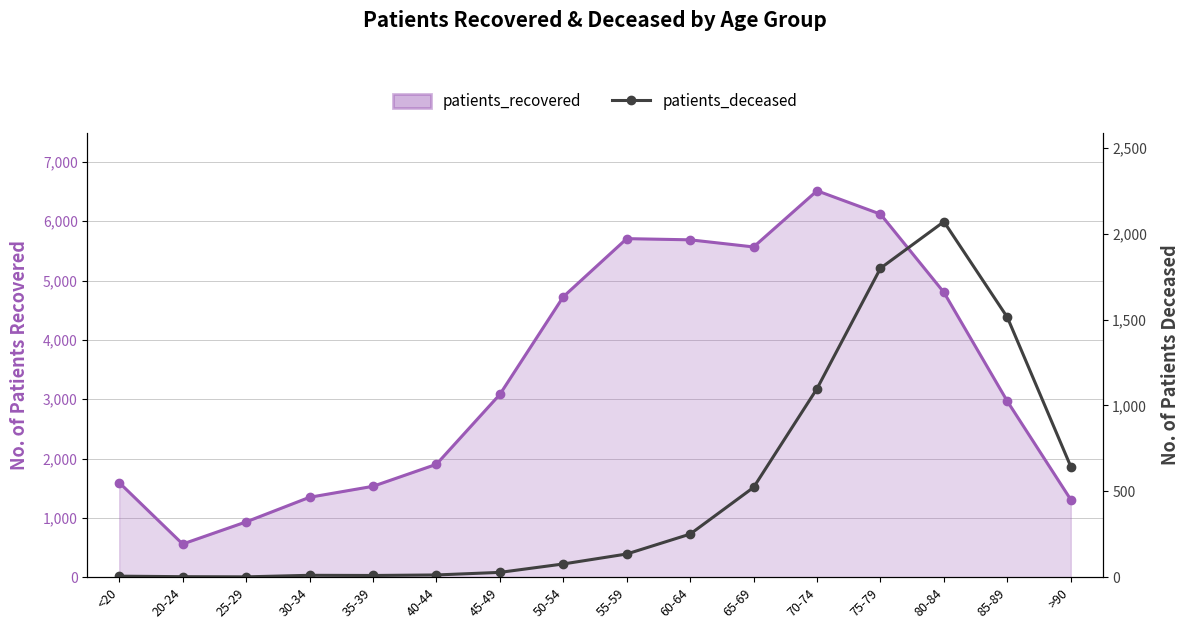

True or false: patients_deceased and patients_recovered_line cross at least once.

False